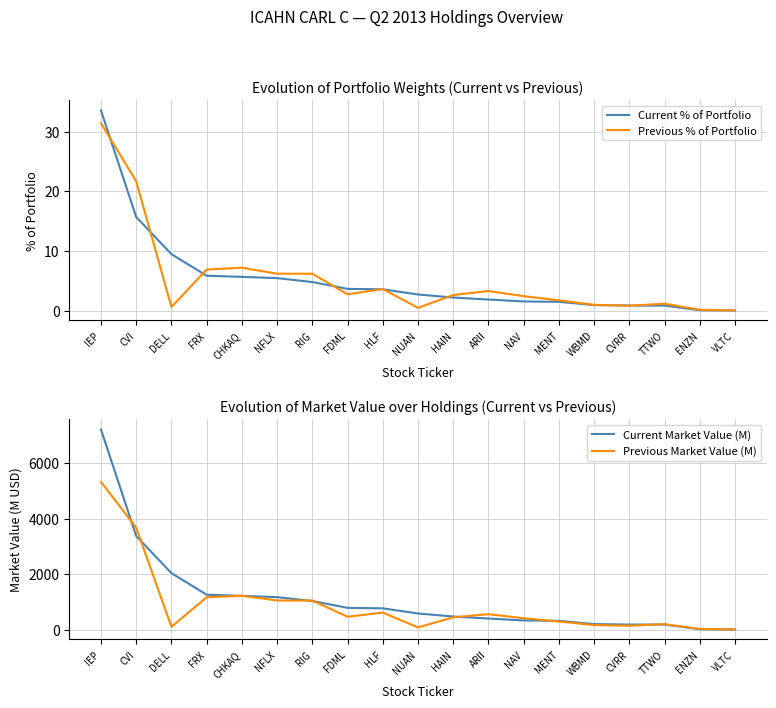

Reading right to left, transcribe all the data shown in this chart.

Current % of Portfolio: VLTC=0.0	ENZN=0.1	TTWO=0.8	CVRR=0.8	WBMD=0.9	MENT=1.5	NAV=1.5	ARII=1.8	HAIN=2.2	NUAN=2.7	HLF=3.6	FDML=3.6	RIG=4.8	NFLX=5.4	CHKAQ=5.7	FRX=5.8	DELL=9.5	CVI=15.7	IEP=33.6
Previous % of Portfolio: VLTC=0.0	ENZN=0.1	TTWO=1.1	CVRR=0.8	WBMD=1.0	MENT=1.7	NAV=2.4	ARII=3.3	HAIN=2.6	NUAN=0.5	HLF=3.6	FDML=2.7	RIG=6.2	NFLX=6.2	CHKAQ=7.2	FRX=6.9	DELL=0.6	CVI=21.7	IEP=31.4
Current Market Value (M): VLTC=2.4	ENZN=11.8	TTWO=179.9	CVRR=180.4	WBMD=196.8	MENT=315.2	NAV=328.8	ARII=397.8	HAIN=470.4	NUAN=579.8	HLF=765.9	FDML=783.1	RIG=1029.9	NFLX=1169.7	CHKAQ=1216.7	FRX=1257.1	DELL=2035.6	CVI=3374.8	IEP=7219.8
Previous Market Value (M): VLTC=2.5	ENZN=22.4	TTWO=194.1	CVRR=138.8	WBMD=163.0	MENT=291.0	NAV=409.5	ARII=554.9	HAIN=442.2	NUAN=76.9	HLF=612.5	FDML=462.5	RIG=1047.2	NFLX=1049.5	CHKAQ=1218.5	FRX=1166.4	DELL=100.3	CVI=3675.3	IEP=5329.1